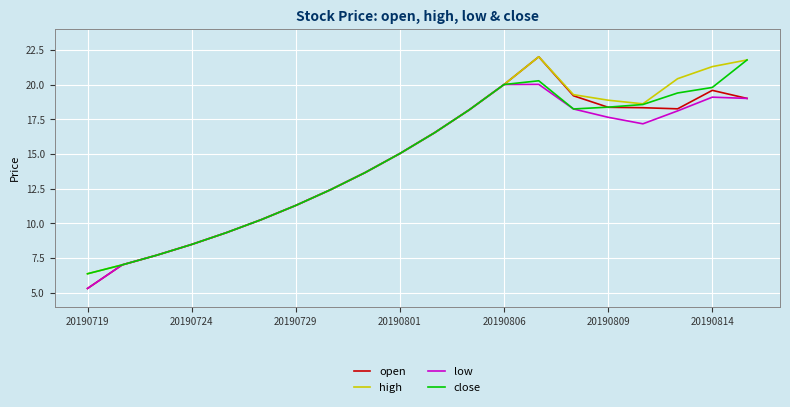

What is the greatest value displayed?

22.0